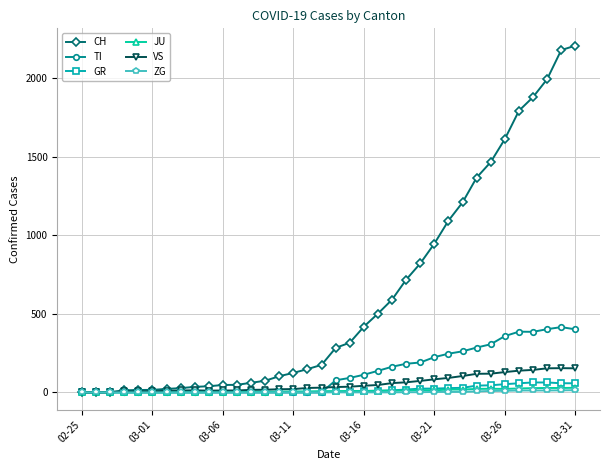

What is the greatest value displayed?

2205